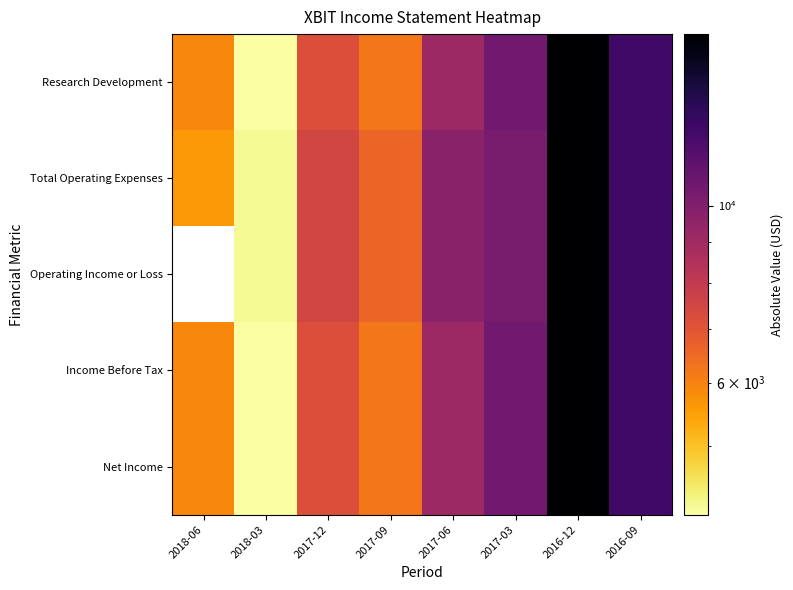

Is it true that Total Operating Expenses equals 26384.8 at 2016-12?

False